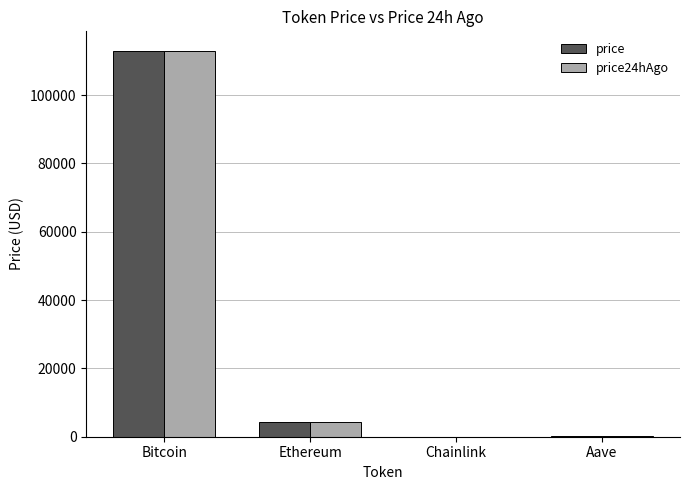

At which label does price reach its peak?

Bitcoin